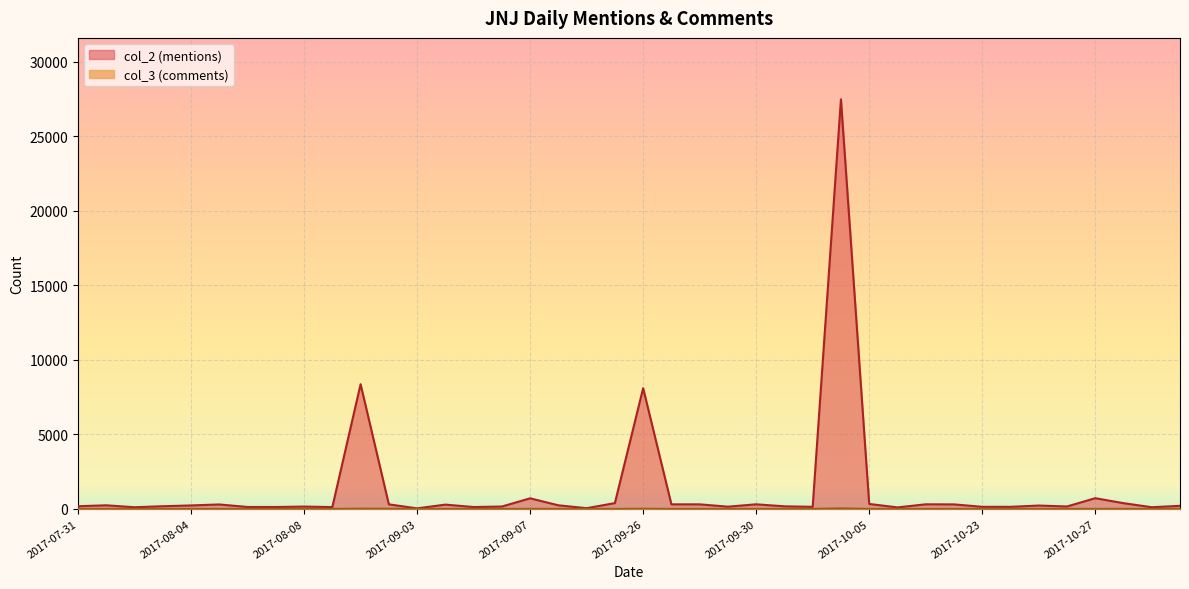

What is the sum of all col_3 values?

92